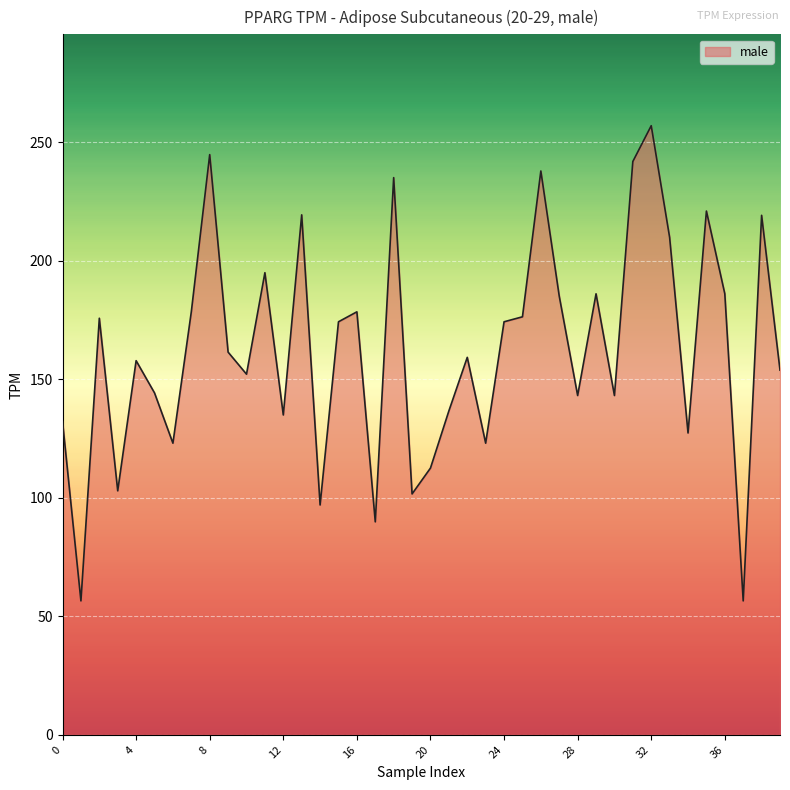

What is the smallest value displayed?

56.5